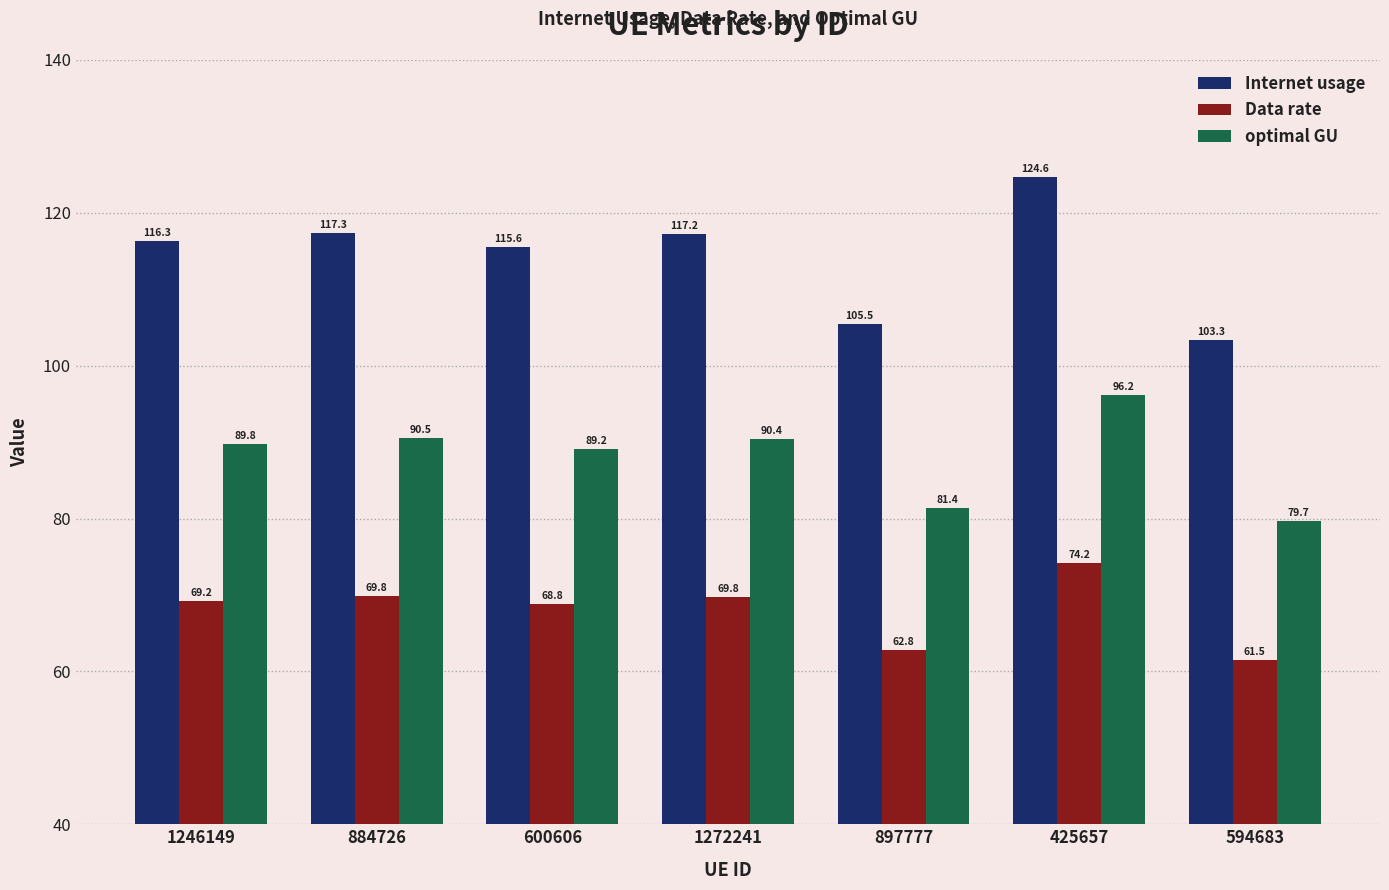

The value of optimal GU at 1246149 is 32.0. True or false?

False